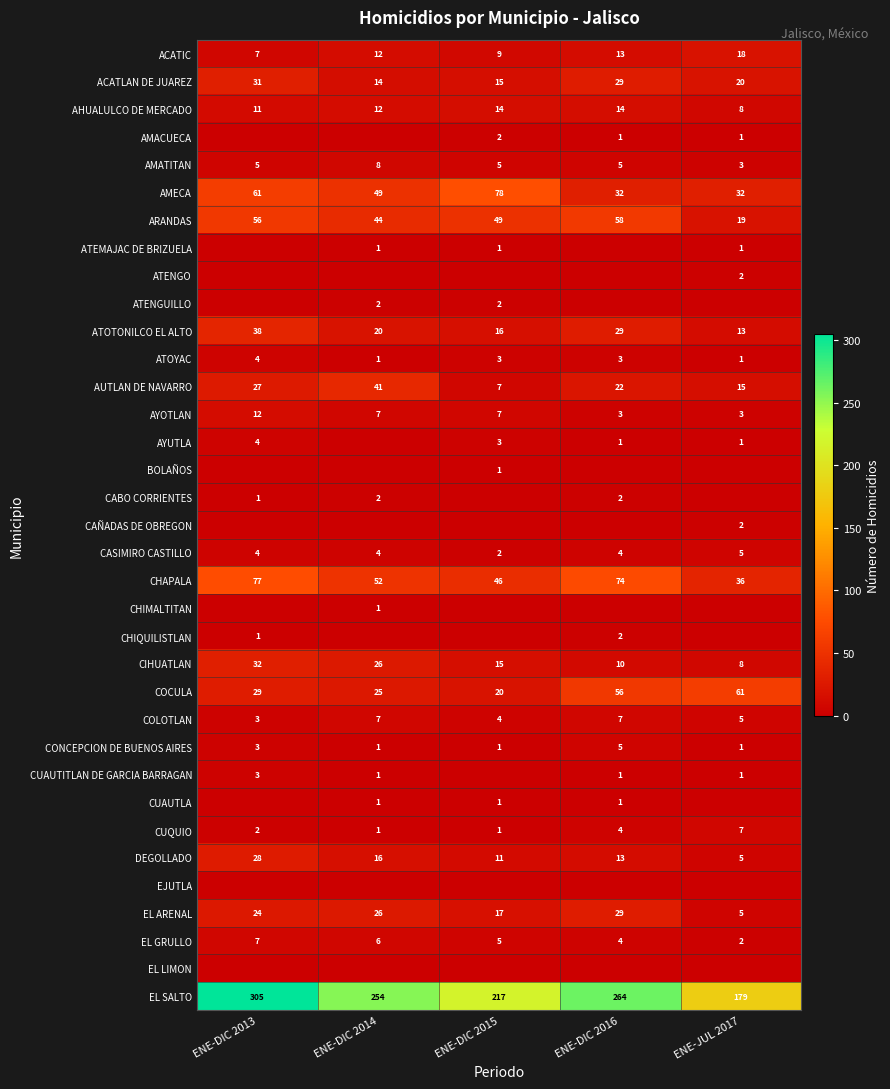

Between ENE-DIC 2013 and ENE-JUL 2017, which is larger?

ENE-JUL 2017